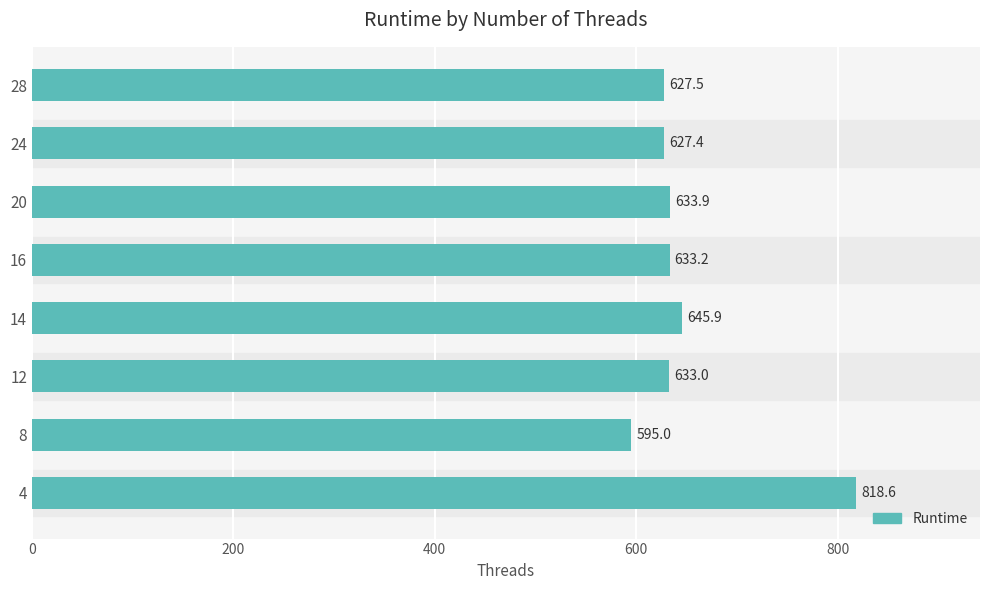

Reading bottom to top, extract all data points from this chart.

4=818.6	8=595.0	12=633.0	14=645.9	16=633.2	20=633.9	24=627.4	28=627.5